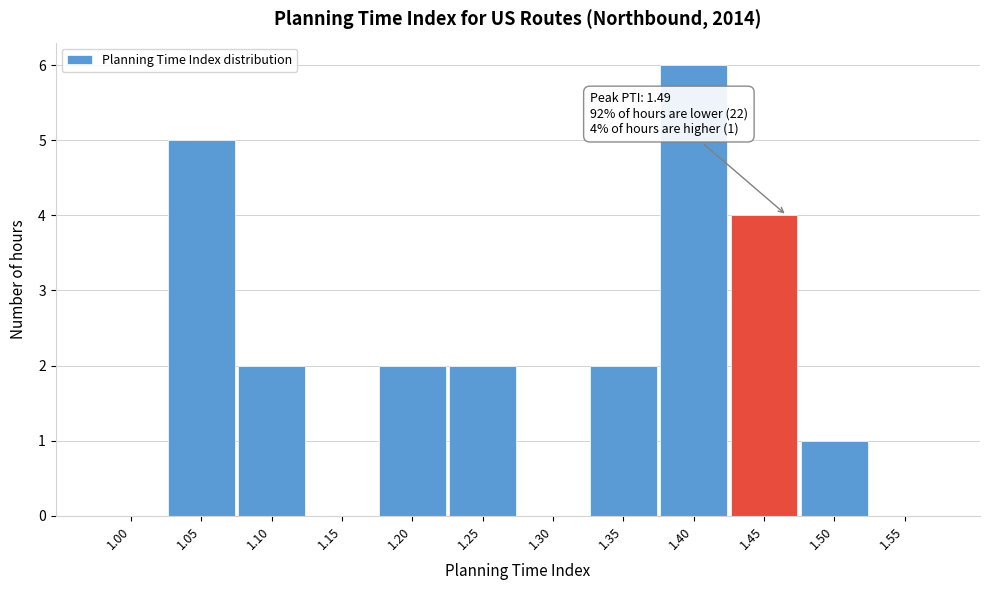

Reading right to left, transcribe all the data shown in this chart.

1.55=0	1.50=1	1.45=4	1.40=6	1.35=2	1.30=0	1.25=2	1.20=2	1.15=0	1.10=2	1.05=5	1.00=0